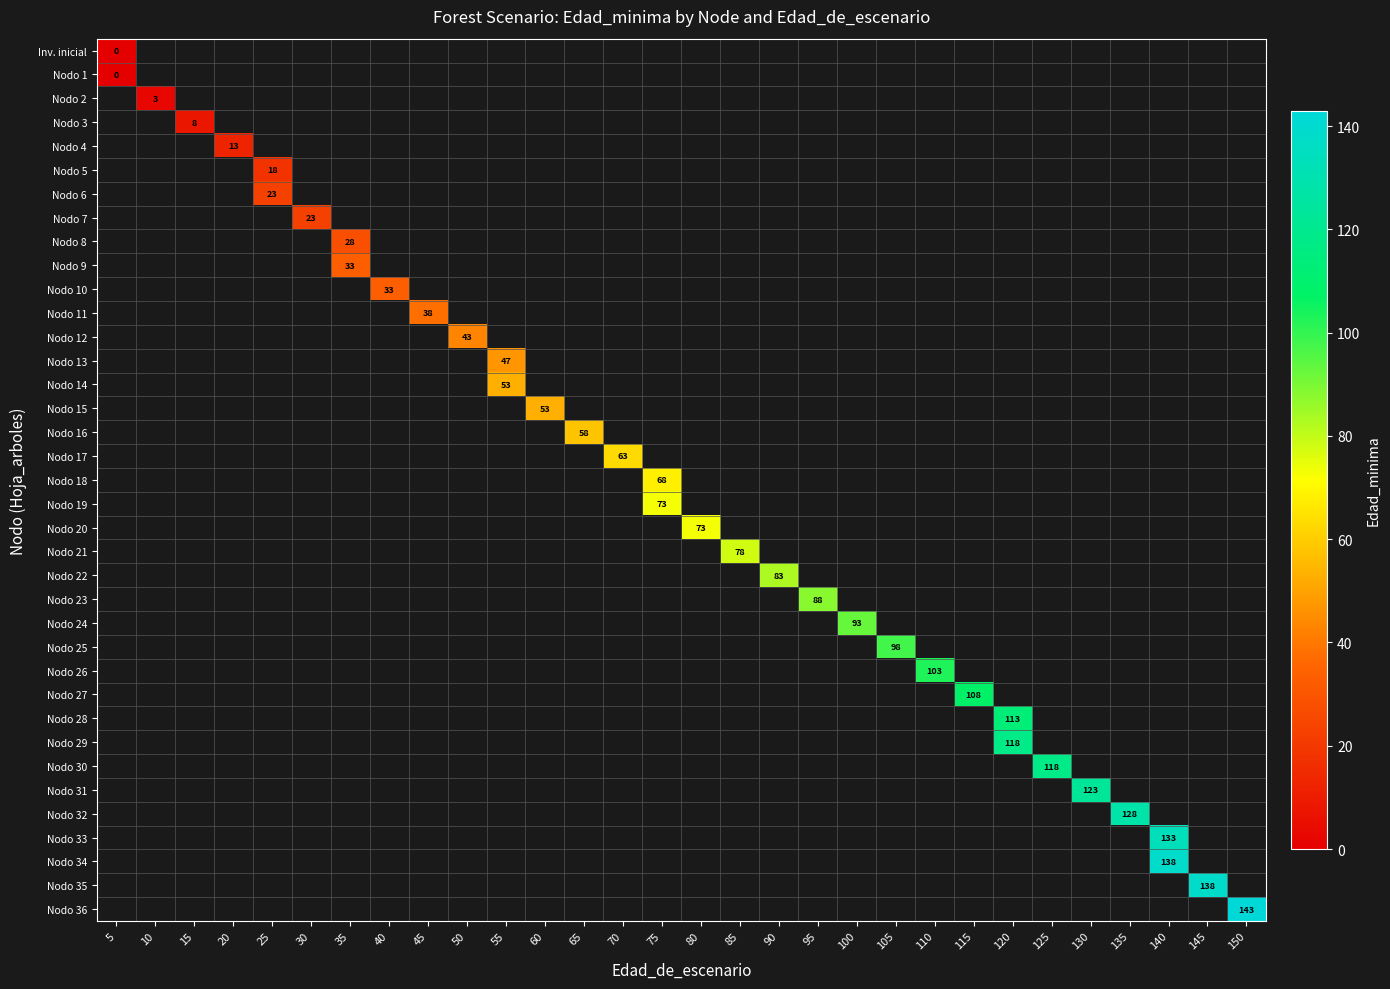

Which series has the largest range (max minus min)?

Inv. inicial